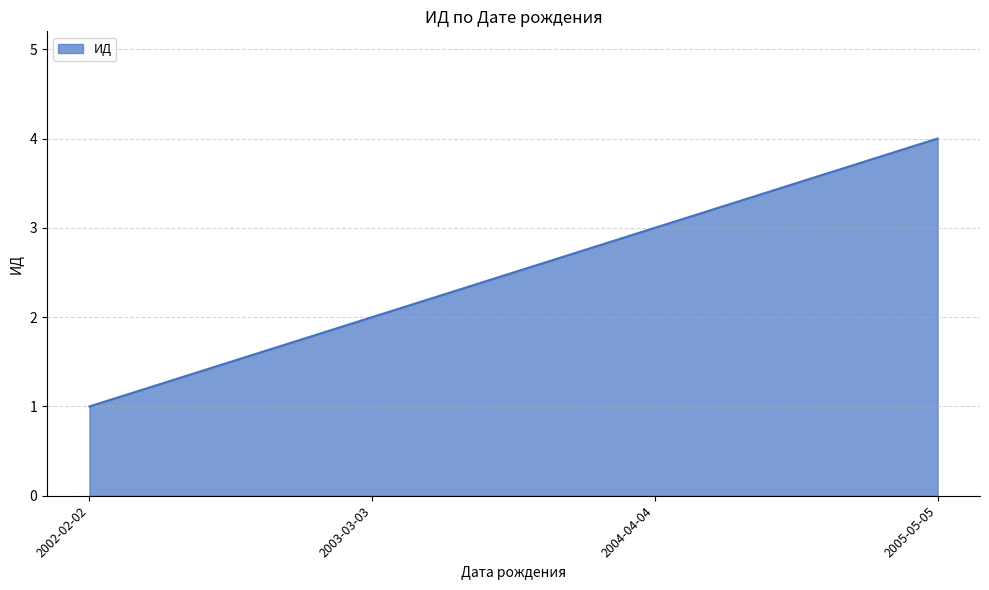

True or false: the data has more than 2 interior local peaks.

False